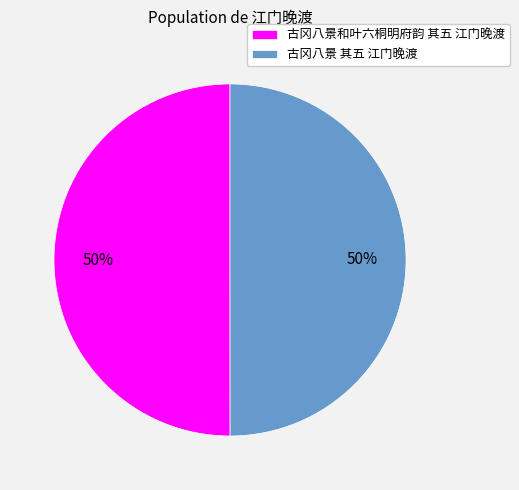

Count the number of slices in the pie.

2